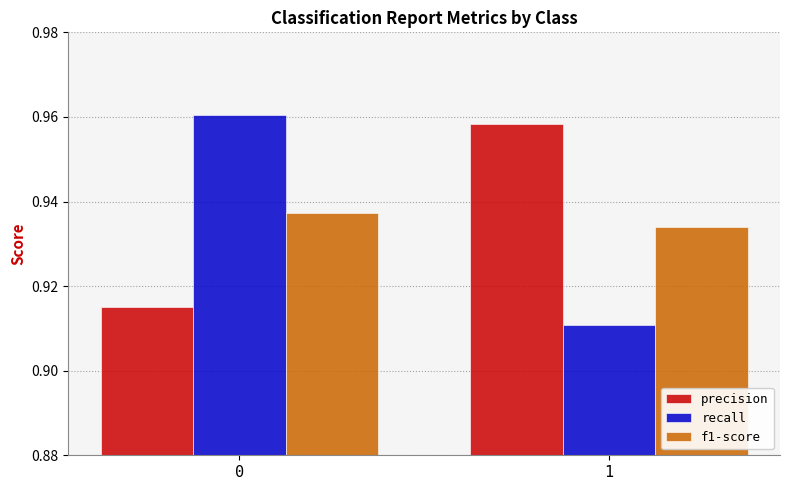

At 1, list the series in order from smallest to largest.

recall, f1-score, precision